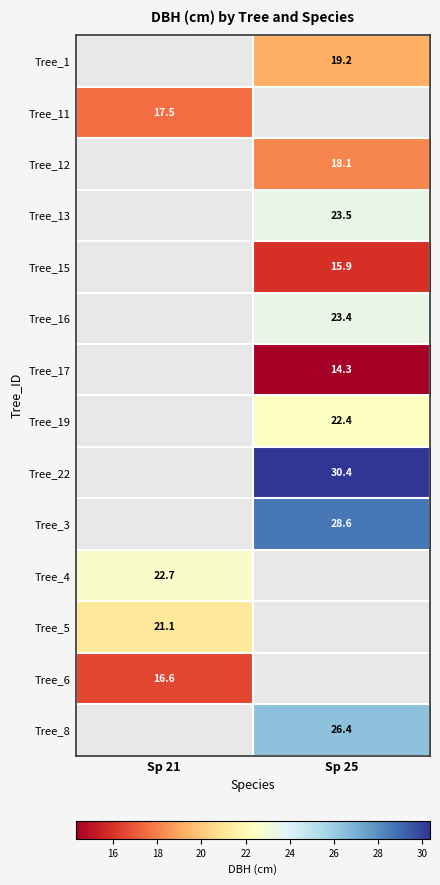

The Tree_3 series shows 28.6 at Sp 25. True or false?

True